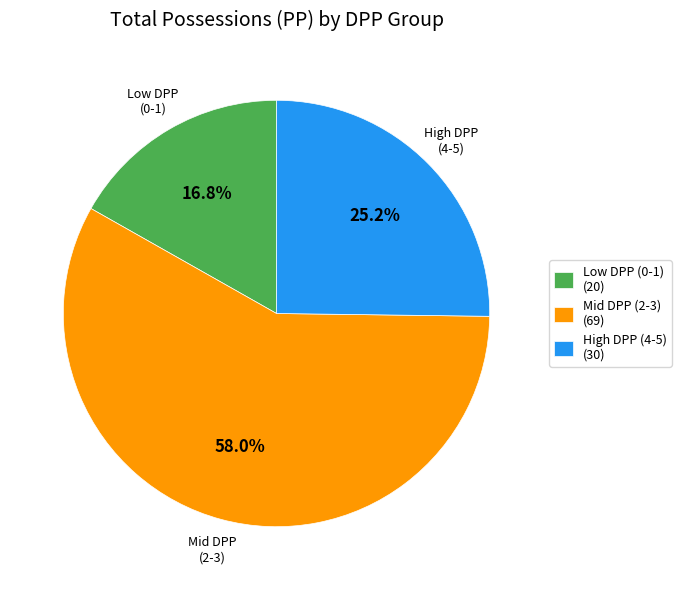

Does any single category account for the majority?

Yes